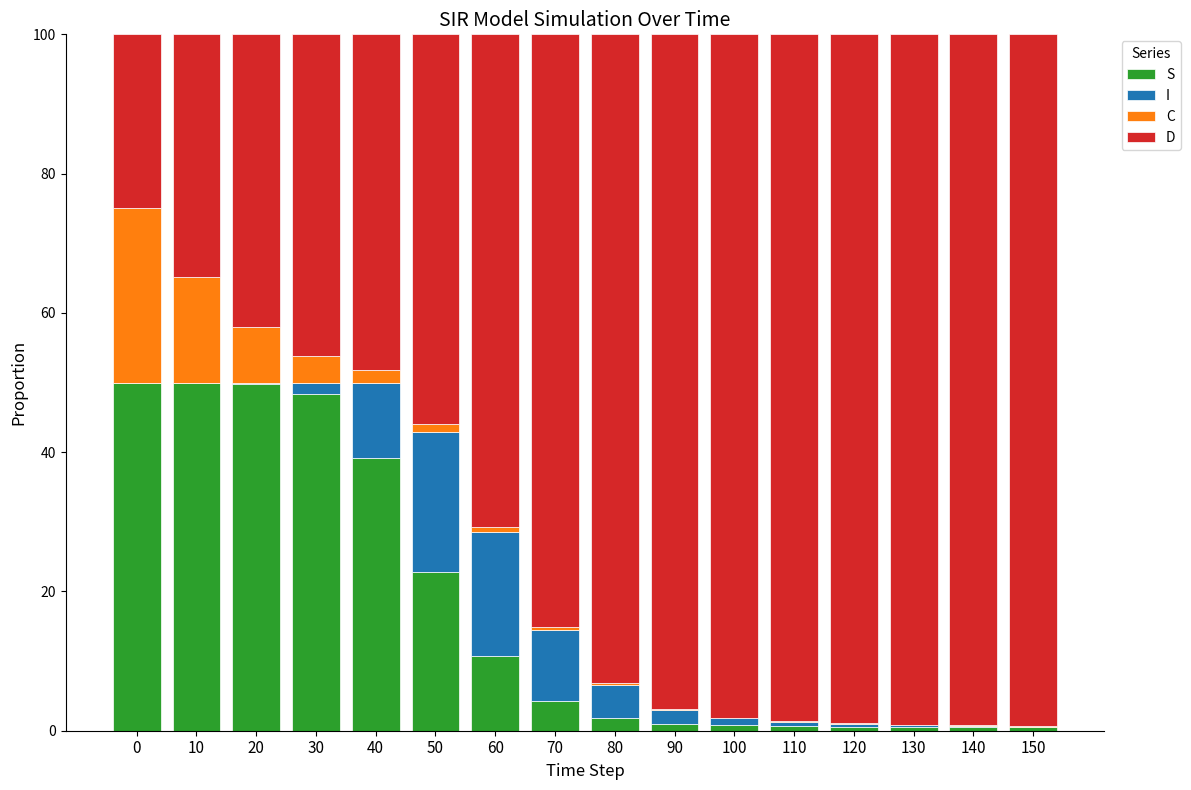

How many categories are shown in the chart?

16